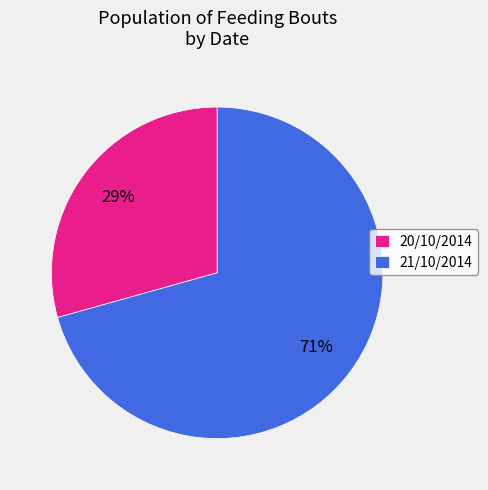

To the nearest percent, what percentage of the pie is 21/10/2014?

71%